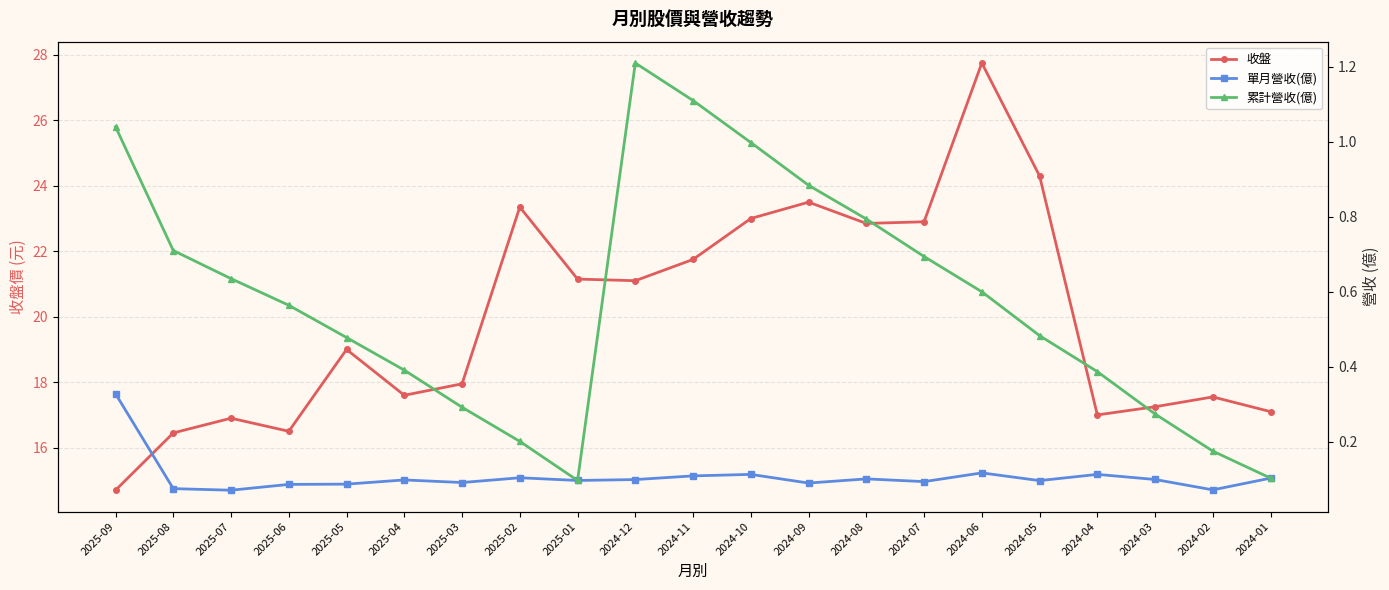

True or false: 收盤 and 單月營收(億) cross at least once.

False